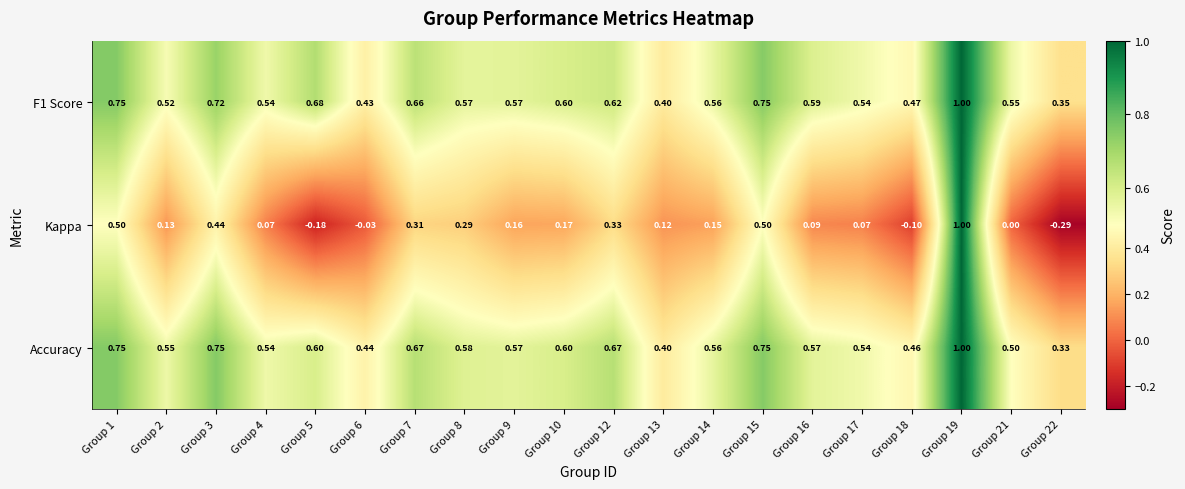

Is the value of F1 Score at Group 16 greater than the value of Kappa at Group 16?

Yes